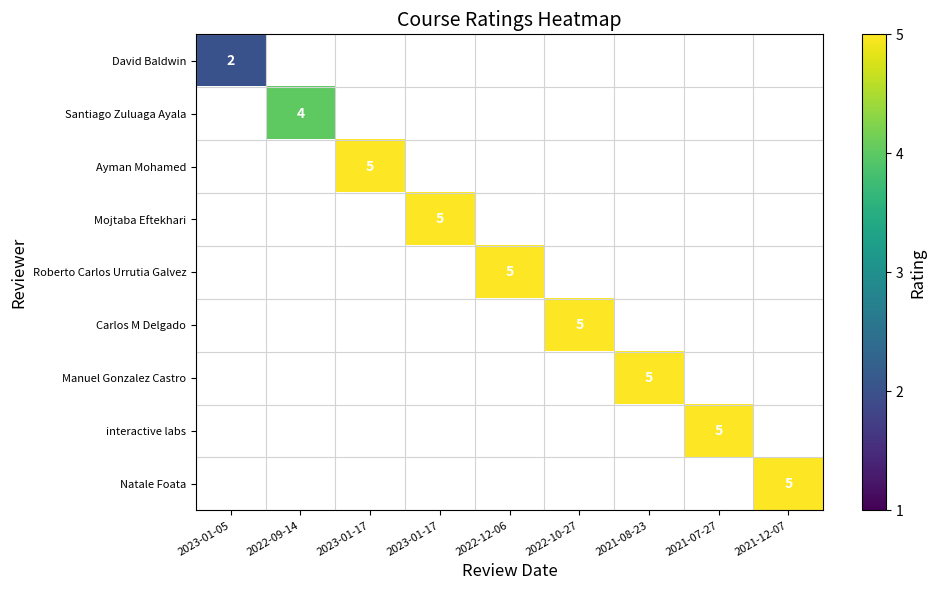

The value of Roberto Carlos Urrutia Galvez at 2022-12-06 is 5.0. True or false?

True